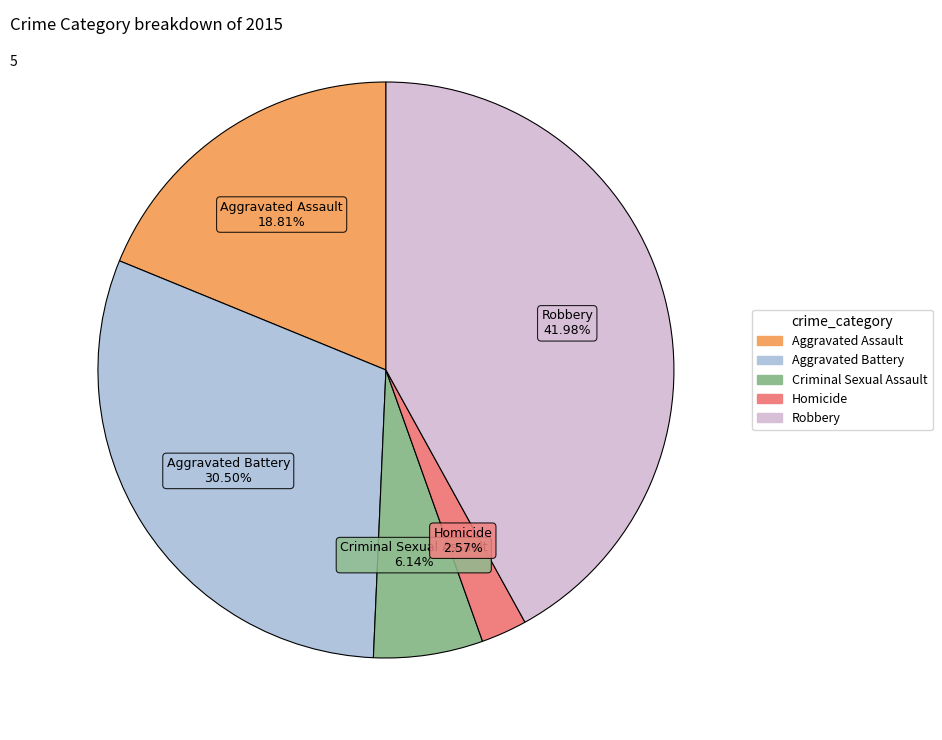

What is the smallest slice in the pie chart?

Homicide